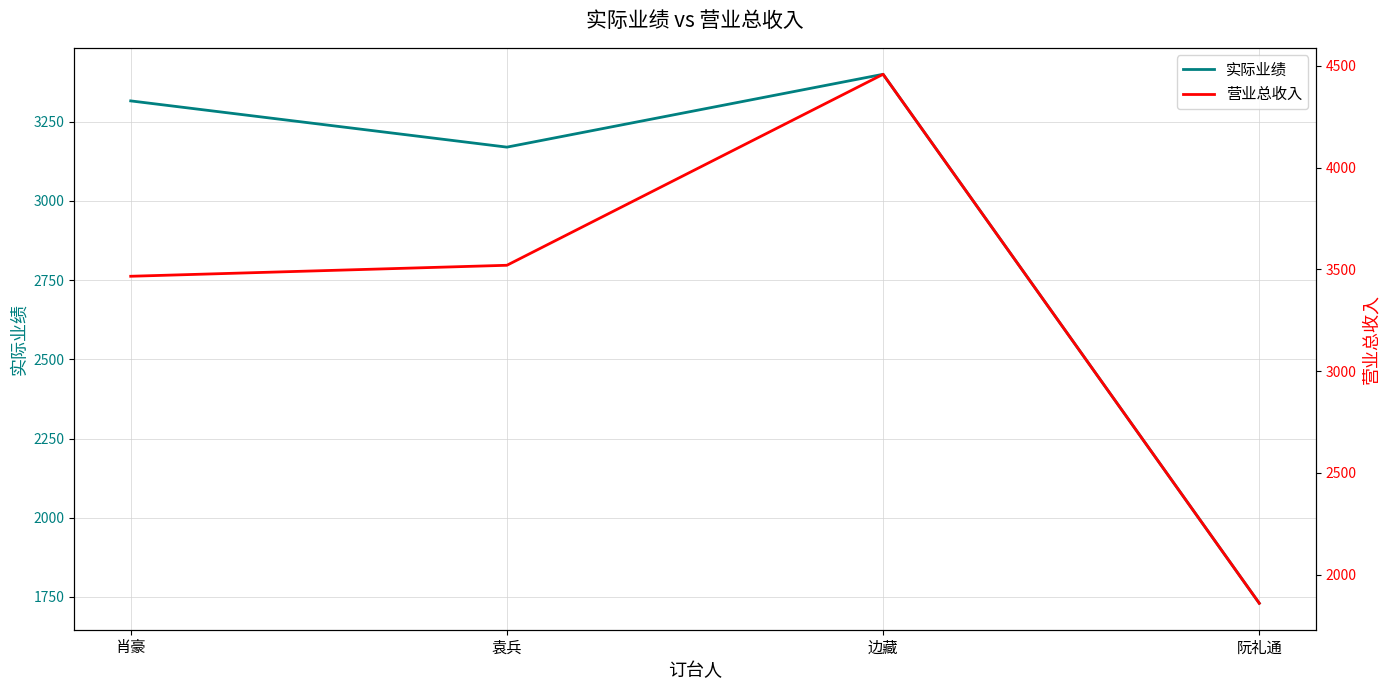

True or false: 营业总收入 and 实际业绩 cross at least once.

False